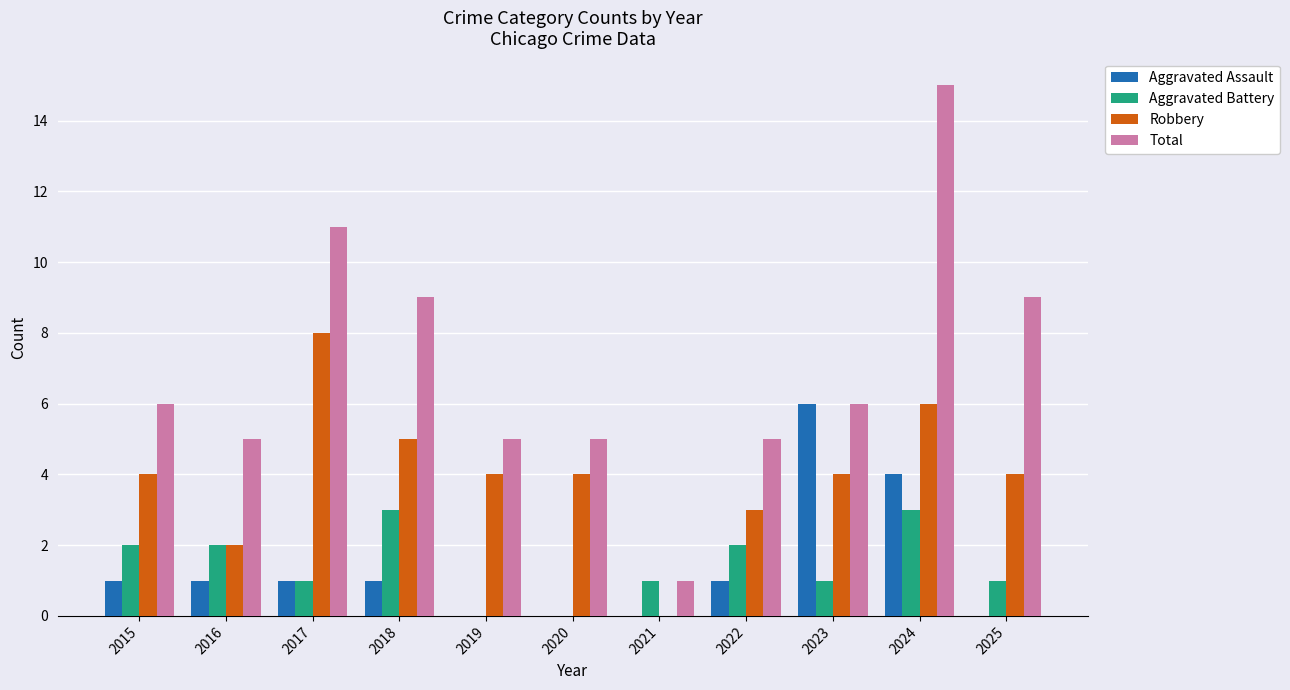

Which series has the widest spread of values?

Total